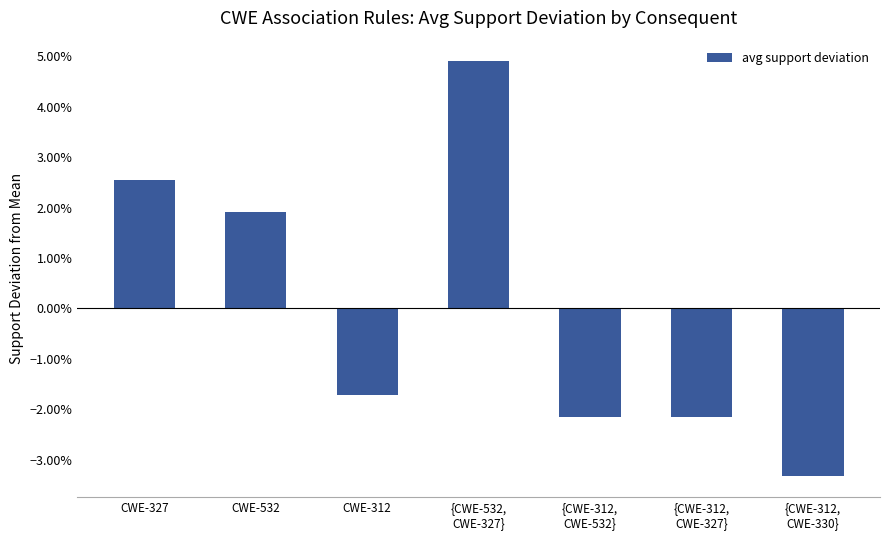

Between {CWE-532,
CWE-327} and CWE-327, which is larger?

{CWE-532,
CWE-327}